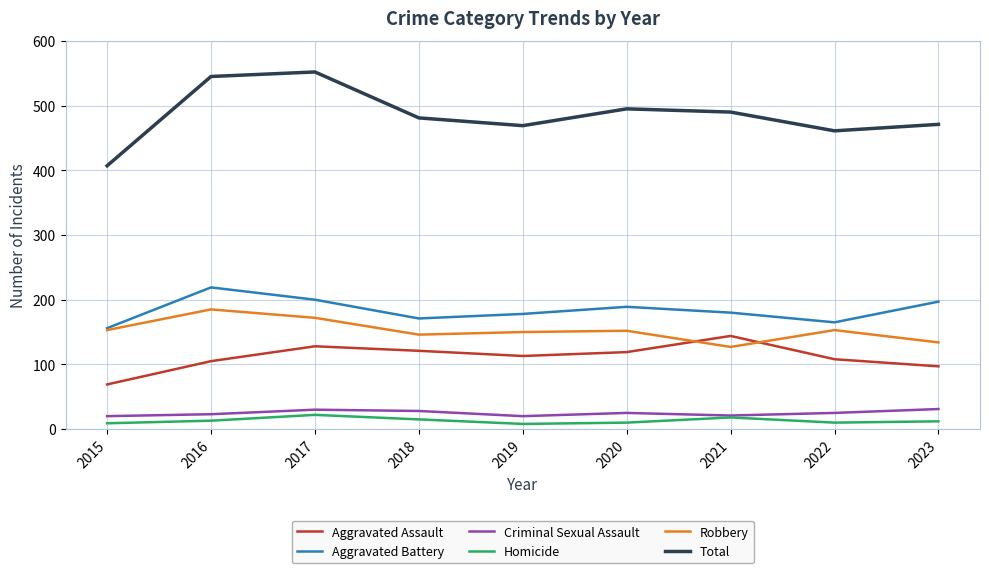

True or false: Total and Robbery intersect in this chart.

False